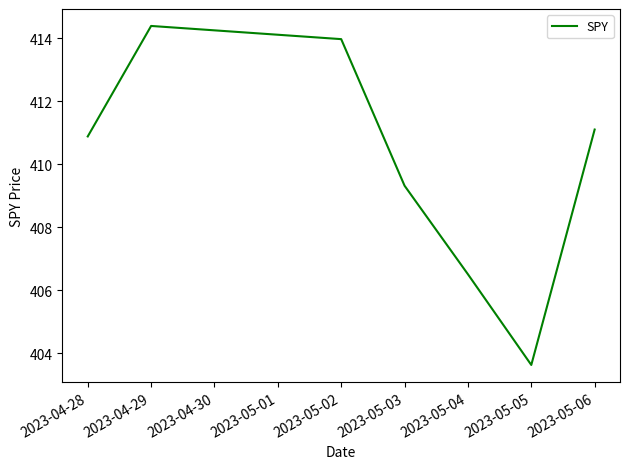

How many interior local peaks (higher than both neighbors) does the data have?

1